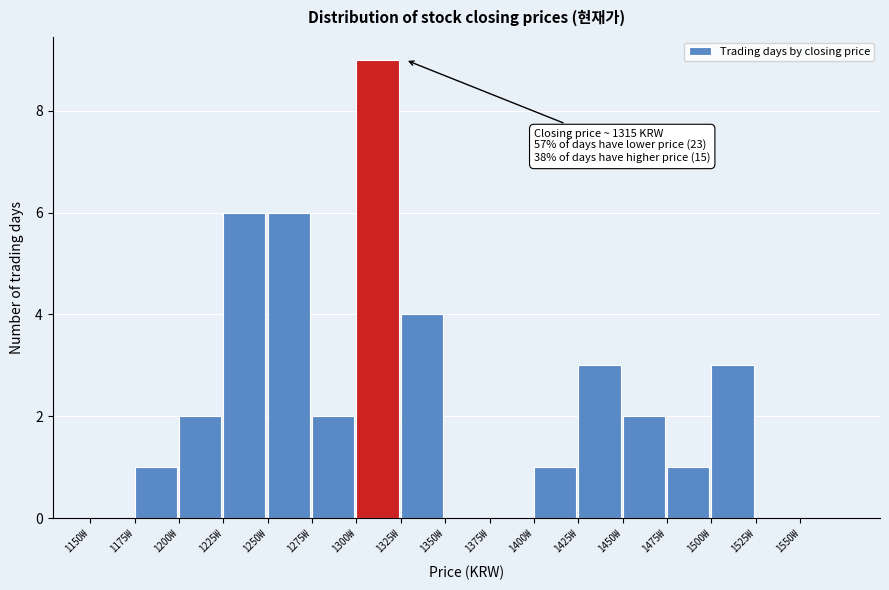

Which range on the x-axis has the tallest bar?

1300 to 1325